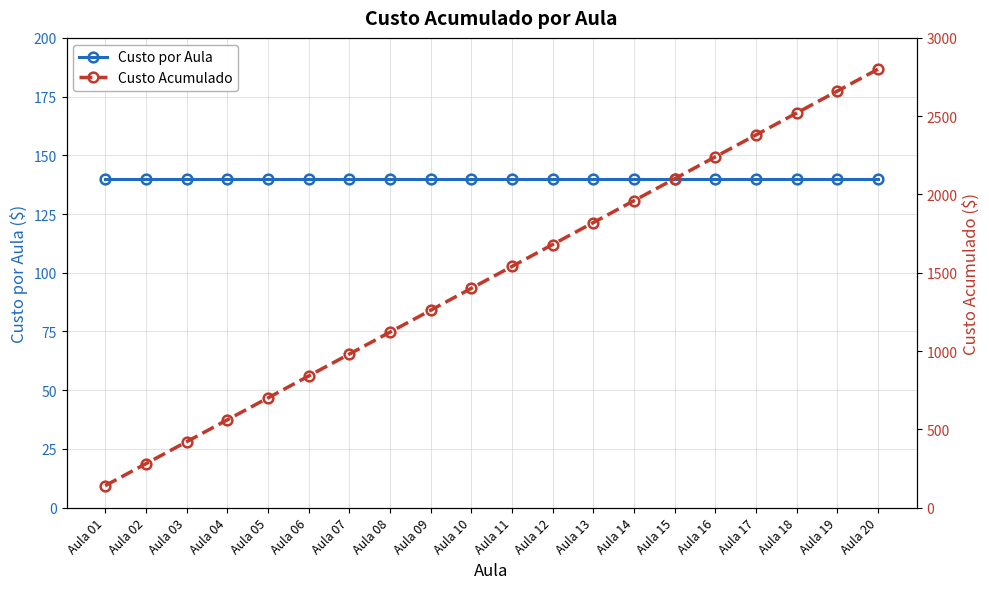

What is the value of the Custo Acumulado point at the 13th from the left?

1820